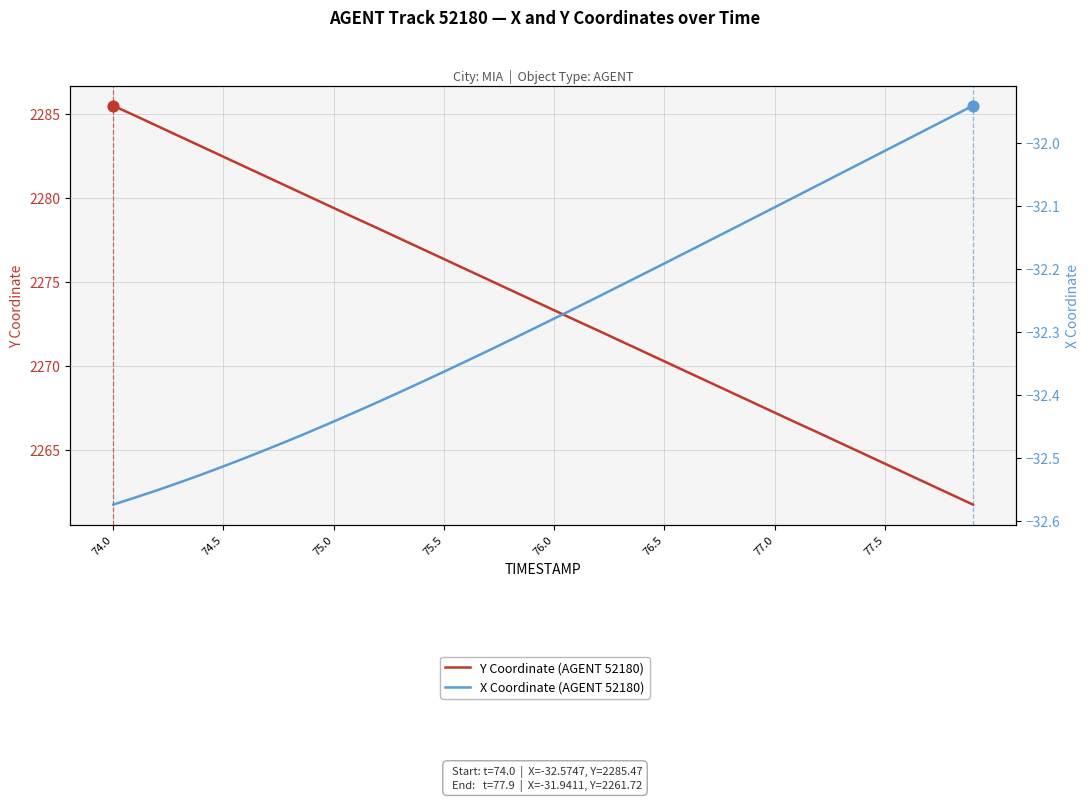

At how many categories does at least one series exceed 484?

40